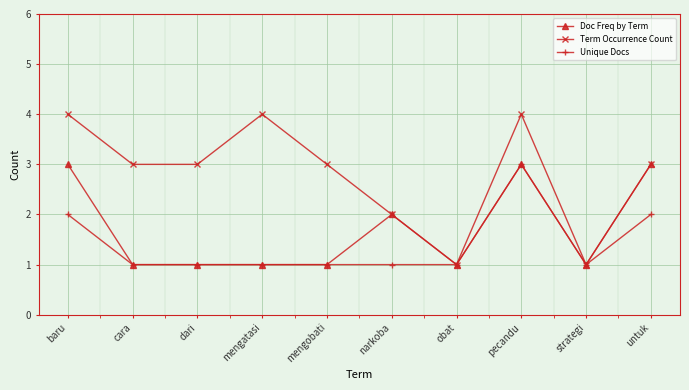

What position from the left is mengatasi?

4